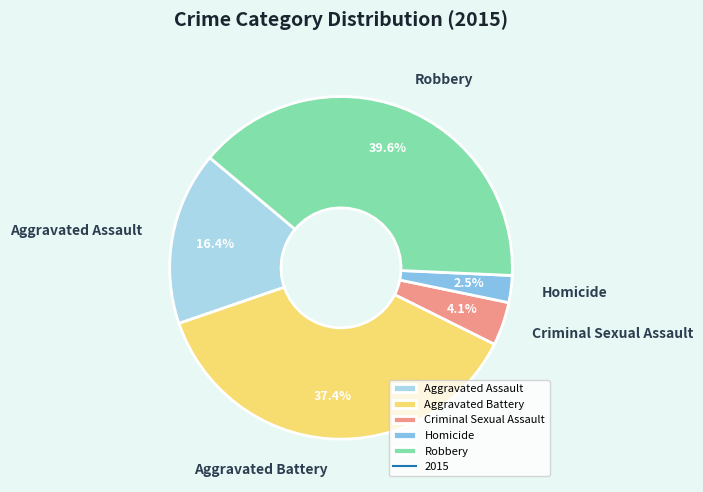

Which has a higher value, Criminal Sexual Assault or Homicide?

Criminal Sexual Assault